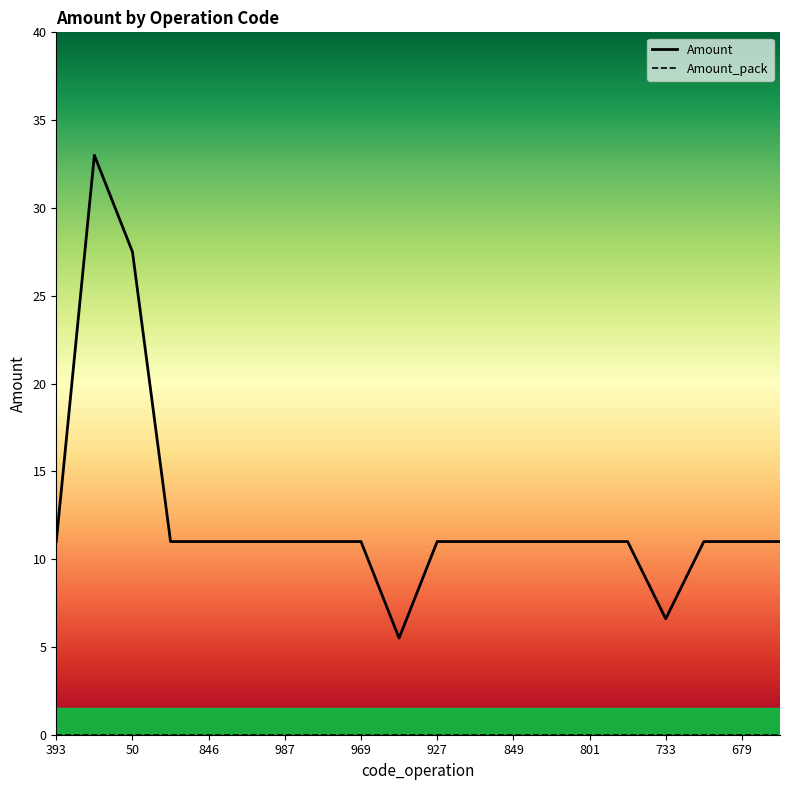

List the labels in order of value, largest first.

62, 50, 393, 72, 846, 990, 987, 974, 969, 927, 867, 849, 839, 801, 781, 700, 679, 604, 733, 954